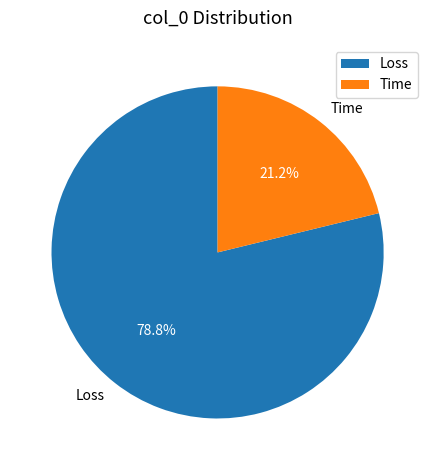

Is it true that Loss is 93% of the pie?

False